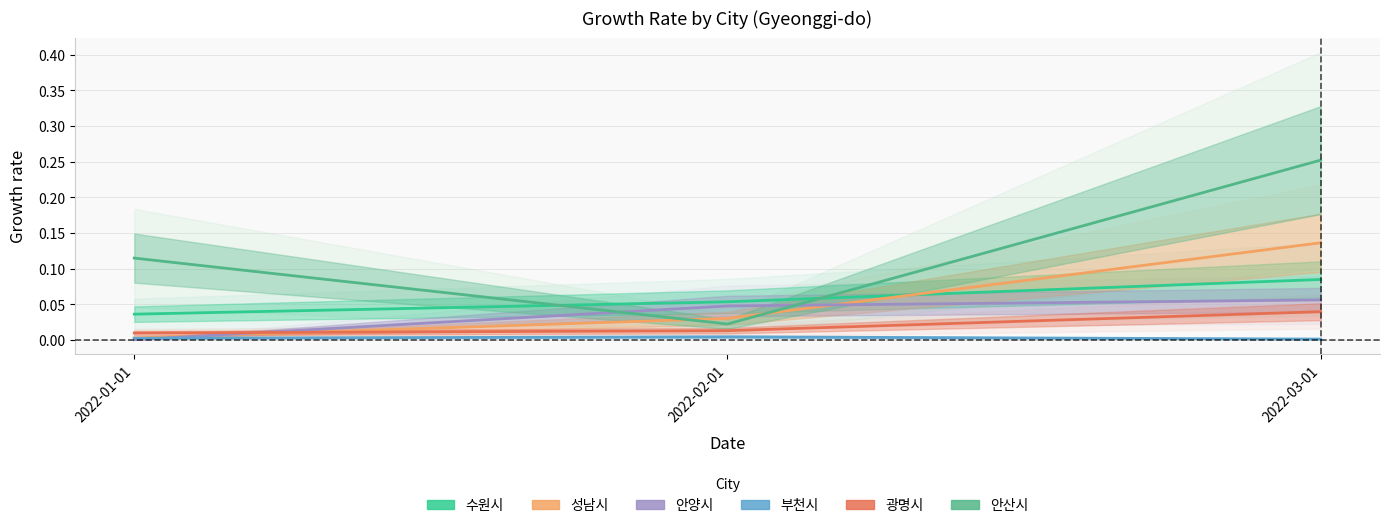

Which category has the lowest value across all series?

2022-01-01